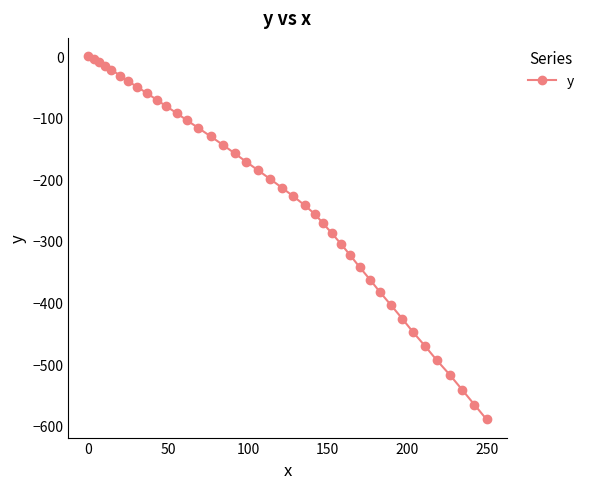

True or false: there are more than 2 points higher than both neighbors.

False